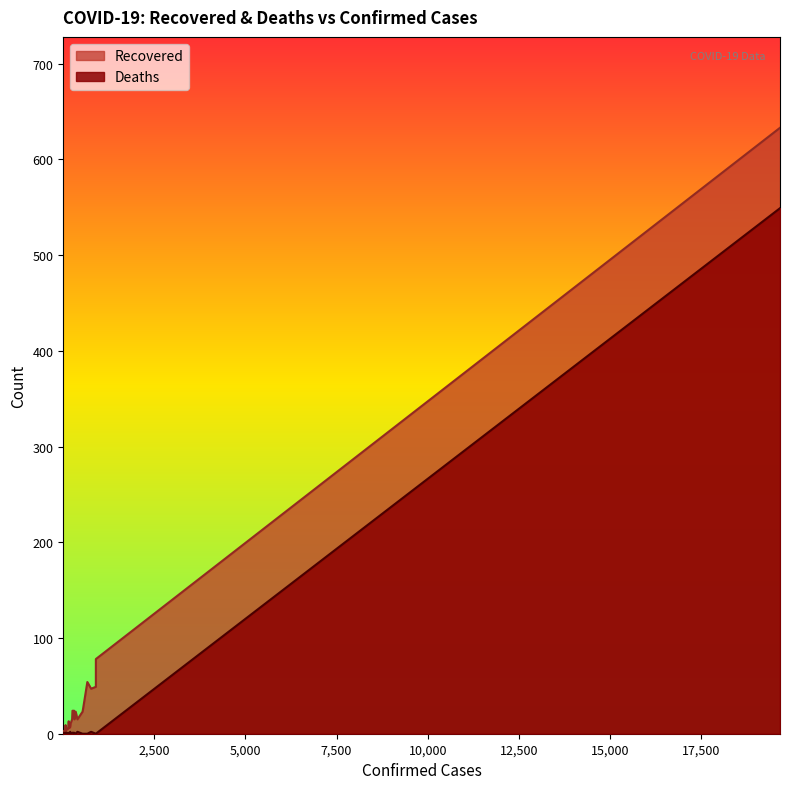

What is the average value of the Recovered series?

34